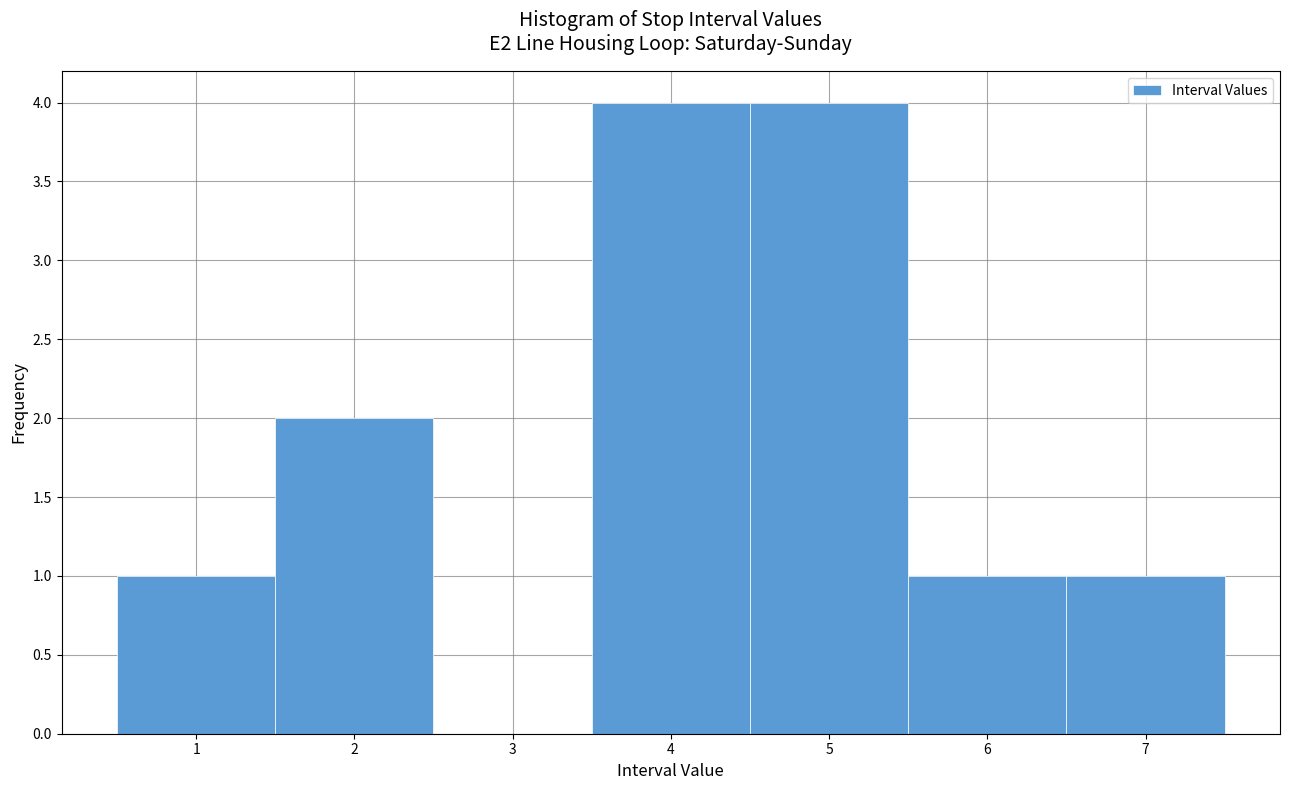

Reading left to right, list every bar in this chart as the range it spans on the x-axis followed by its height. The values are not printed on the chart, so give them approximately, as read against the axis.

0.5 to 1.5: 1
1.5 to 2.5: 2
2.5 to 3.5: 0
3.5 to 4.5: 4
4.5 to 5.5: 4
5.5 to 6.5: 1
6.5 to 7.5: 1